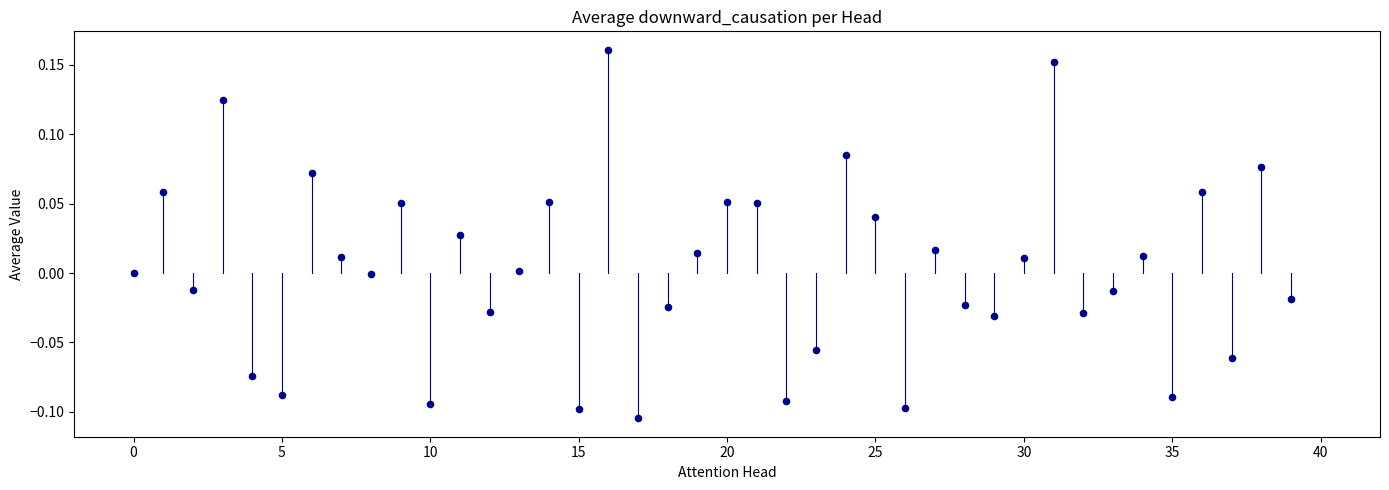

What is the range of Y values (max minus min)?

0.3